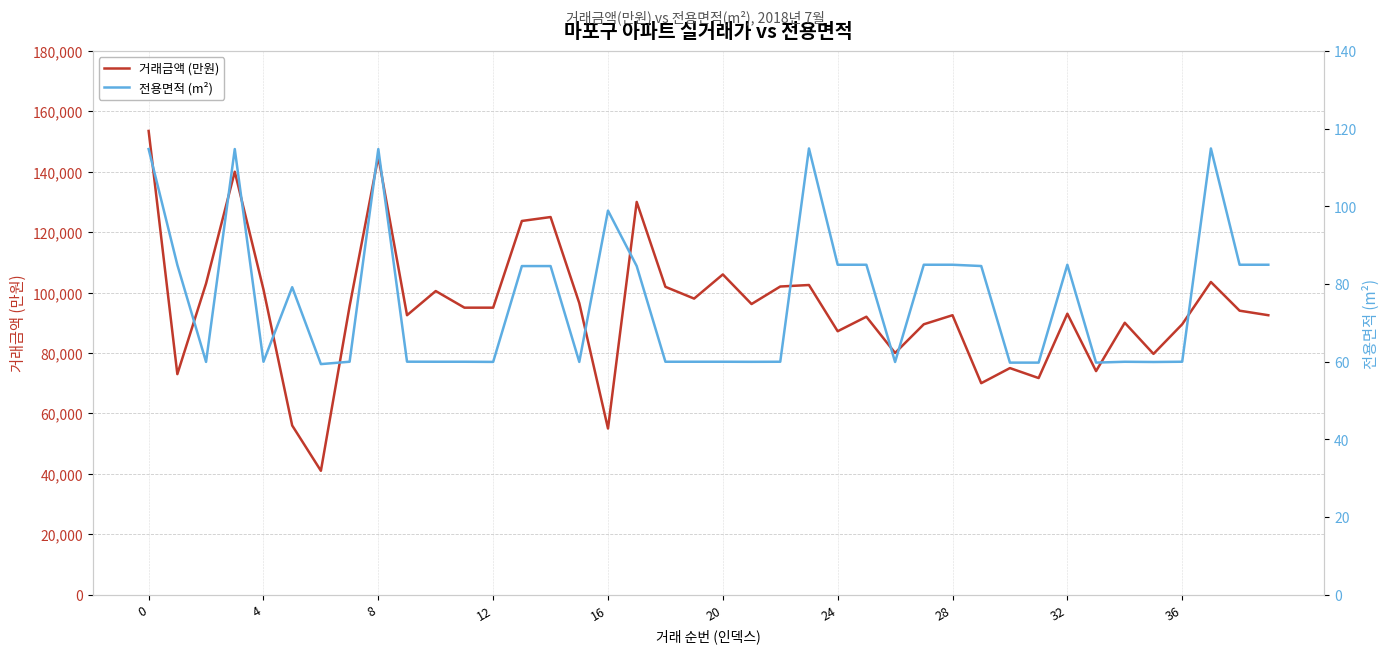

Reading right to left, transcribe all the data shown in this chart.

거래금액 (만원): 92500.0	94000.0	103500.0	89500.0	79700.0	90000.0	74000.0	93000.0	71700.0	75000.0	70000.0	92500.0	89500.0	80000.0	92000.0	87200.0	102500.0	102000.0	96200.0	106000.0	98000.0	101900.0	130000.0	55000.0	96500.0	125000.0	123700.0	95000.0	95000.0	100500.0	92500.0	145000.0	95500.0	41000.0	56000.0	101000.0	140000.0	103000.0	73000.0	153500.0
전용면적 (m²): 84.9	84.9	114.9	60.0	59.9	60.0	59.7	84.9	59.7	59.7	84.6	84.9	84.9	59.9	84.9	84.9	114.9	60.0	59.9	60.0	60.0	60.0	84.6	98.9	59.9	84.6	84.6	59.9	60.0	60.0	60.0	114.7	60.0	59.4	79.2	60.0	114.7	59.9	84.9	114.7